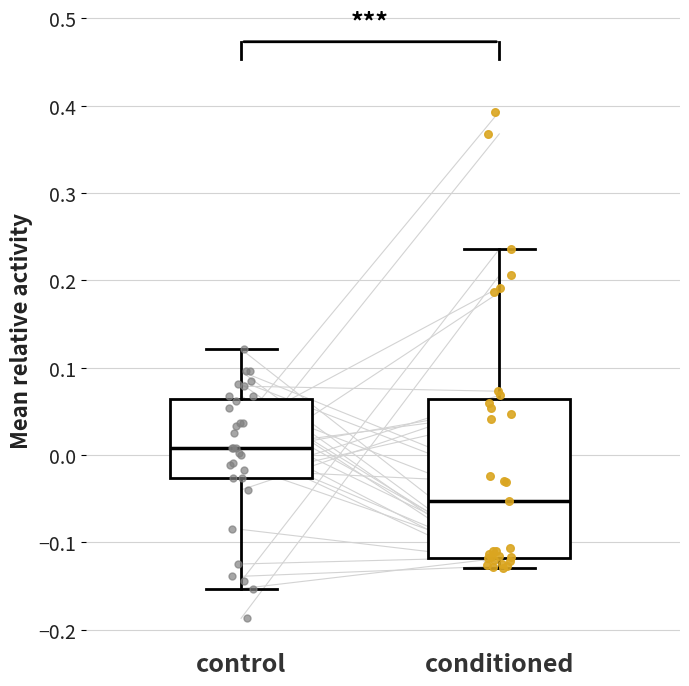

Which box's median line is the highest?

control